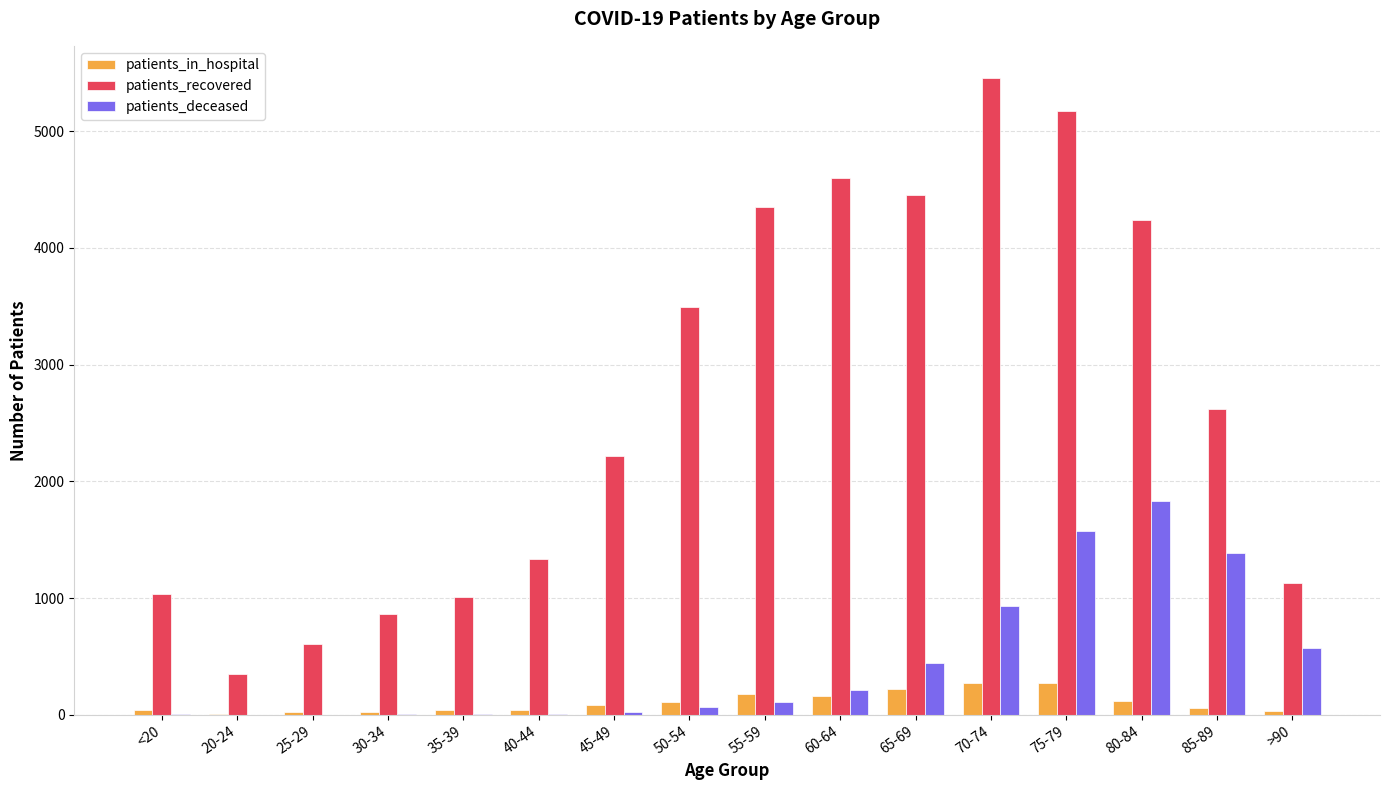

What is the maximum value for patients_in_hospital?

272